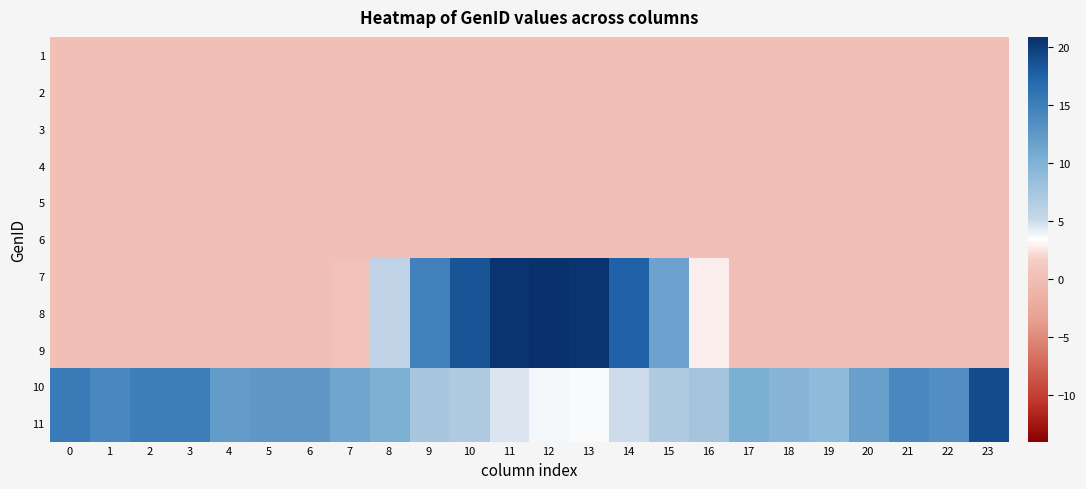

Between 23 and 6, which is larger?

23